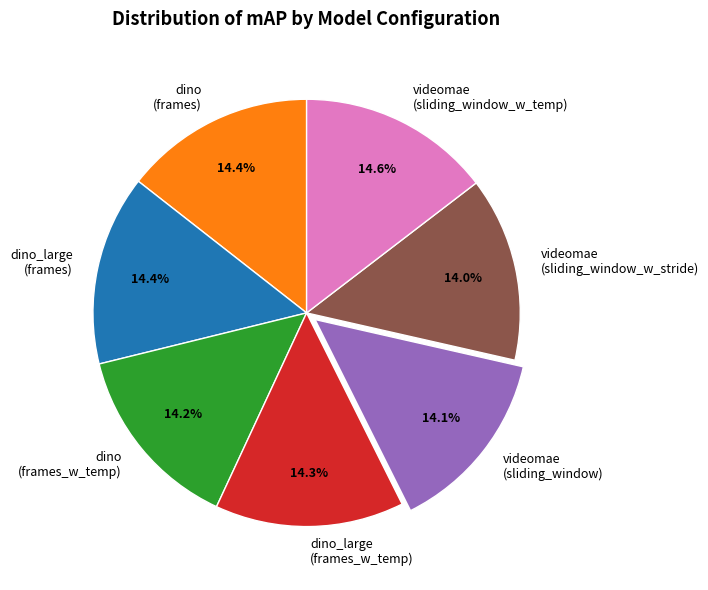

Is there a majority slice in this chart?

No